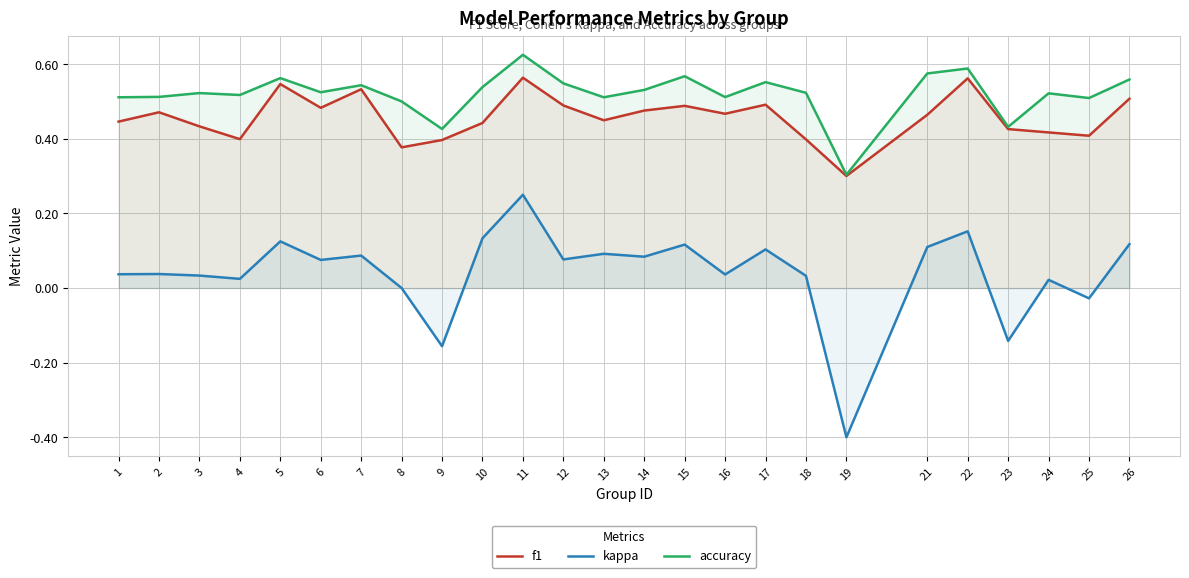

Reading left to right, list all the values displayed in this chart.

f1: 0.4	0.5	0.4	0.4	0.5	0.5	0.5	0.4	0.4	0.4	0.6	0.5	0.4	0.5	0.5	0.5	0.5	0.4	0.3	0.5	0.6	0.4	0.4	0.4	0.5
kappa: 0.0	0.0	0.0	0.0	0.1	0.1	0.1	0.0	-0.2	0.1	0.2	0.1	0.1	0.1	0.1	0.0	0.1	0.0	-0.4	0.1	0.2	-0.1	0.0	-0.0	0.1
accuracy: 0.5	0.5	0.5	0.5	0.6	0.5	0.5	0.5	0.4	0.5	0.6	0.5	0.5	0.5	0.6	0.5	0.6	0.5	0.3	0.6	0.6	0.4	0.5	0.5	0.6